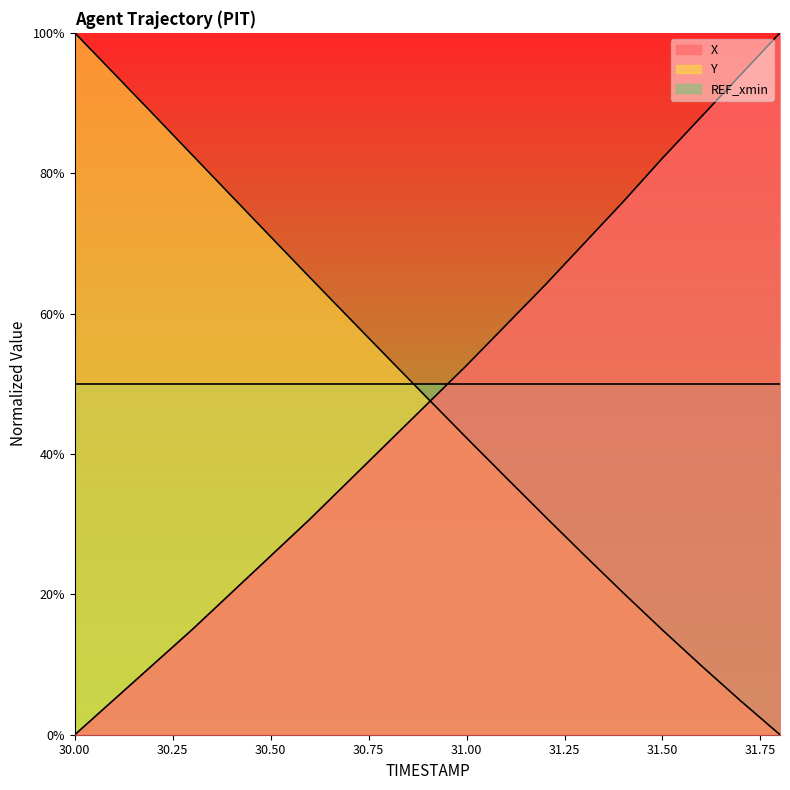

Rank the categories by X value from highest to lowest.

31.8, 31.7, 31.6, 31.5, 31.4, 31.3, 31.2, 31.1, 31.0, 30.9, 30.8, 30.7, 30.6, 30.5, 30.4, 30.3, 30.2, 30.1, 30.0